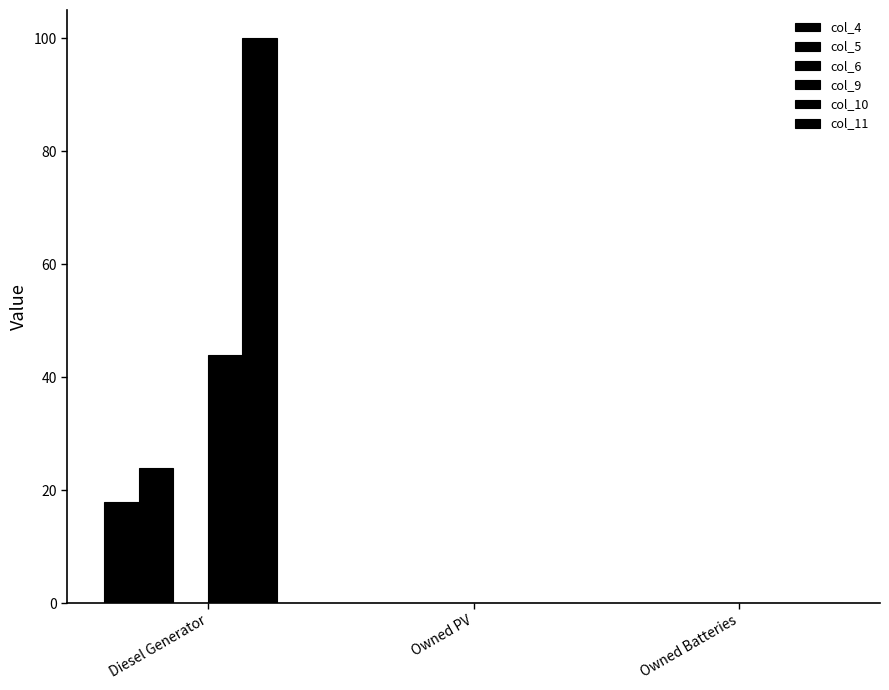

What is the difference between the highest and lowest values at Diesel Generator?

100